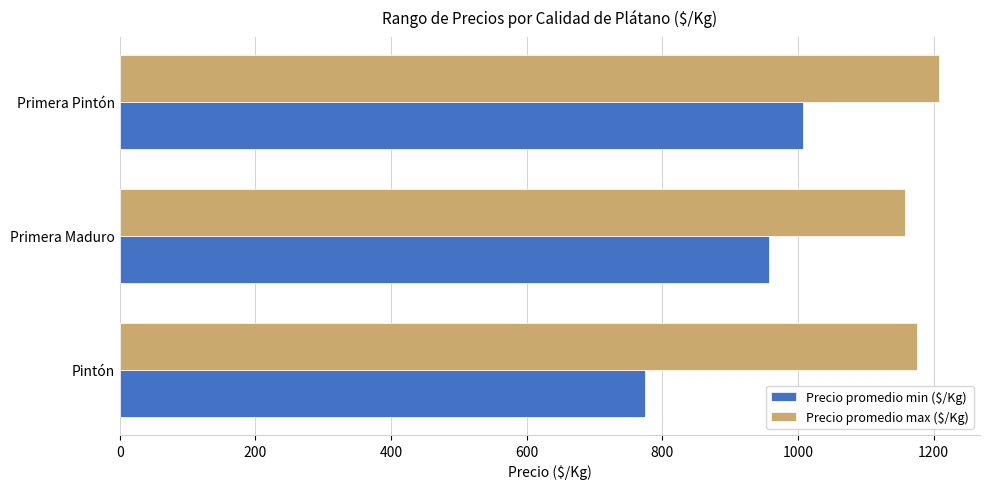

What is the difference between the maximum and minimum values in the Precio promedio max ($/Kg) series?

50